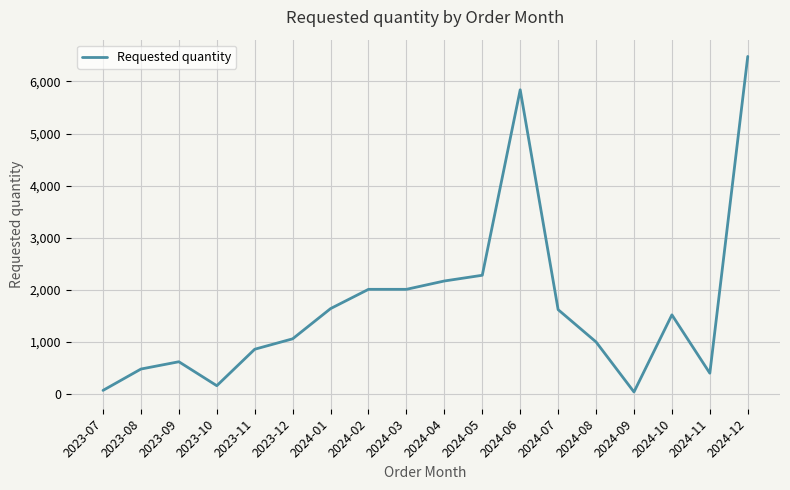

What is the greatest value displayed?

6480